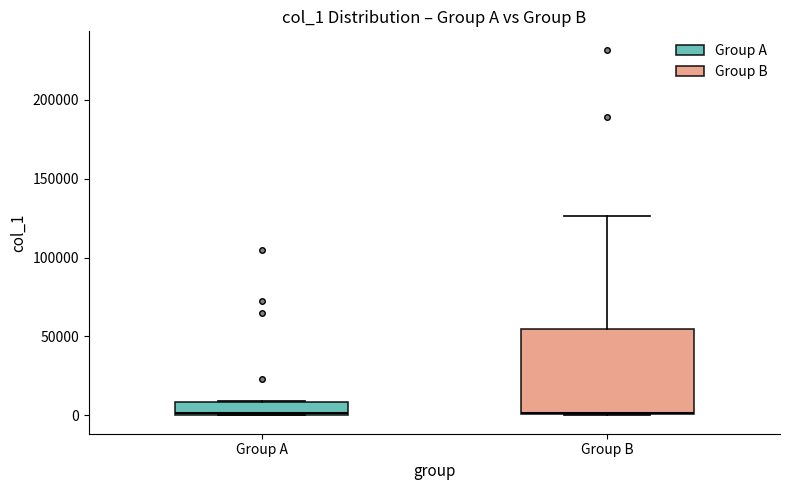

Where is the lower edge of the box for Group A on the y-axis? The values are not printed on the chart, so give them approximately, as read against the axis.

0